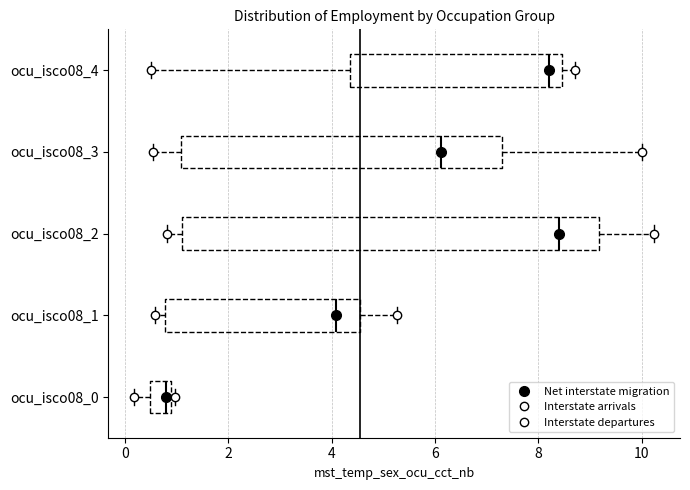

Reading bottom to top, read every box against the x-axis: the position of its median line, the range the box covers, and the ends of its whiskers. The values are not printed on the chart, so give them approximately, as read against the axis.

ocu_isco08_0: median 0.8 (just left of the box's right edge), box 0.4 to 0.8, whiskers 0.2 to 1.0
ocu_isco08_1: median 4.0, box 0.8 to 4.6, whiskers 0.6 to 5.2
ocu_isco08_2: median 8.4, box 1.2 to 9.2, whiskers 0.8 to 10.2
ocu_isco08_3: median 6.2, box 1.0 to 7.2, whiskers 0.6 to 10.0
ocu_isco08_4: median 8.2, box 4.4 to 8.4, whiskers 0.6 to 8.8